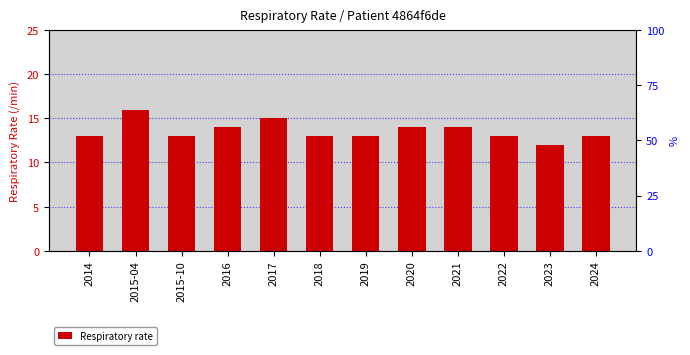

What is the change in value from 2016 to 2022?

-1